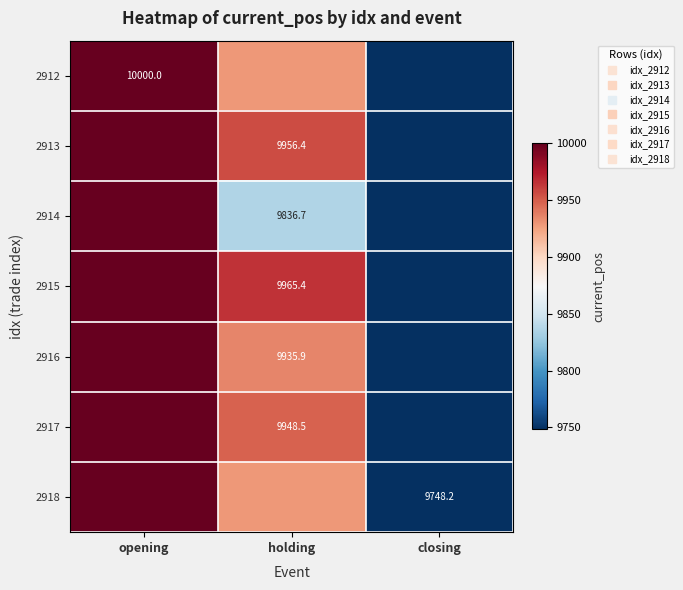

How many values in the 2915 series are below 9965?

1